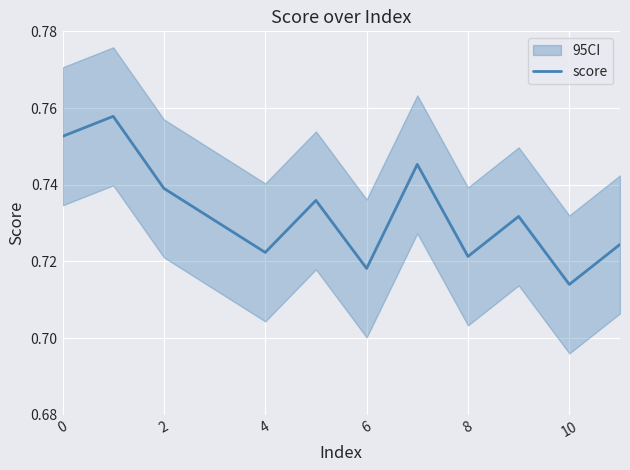

The score series shows 1.2 at 8. True or false?

False